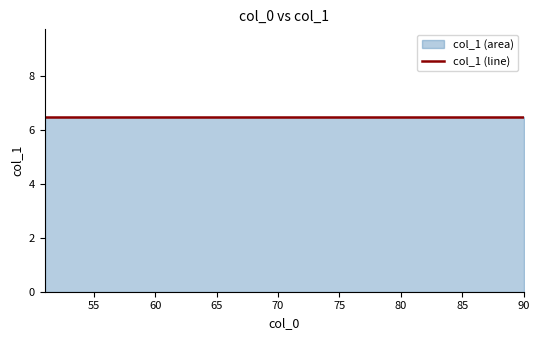

How many values are below 7?

20